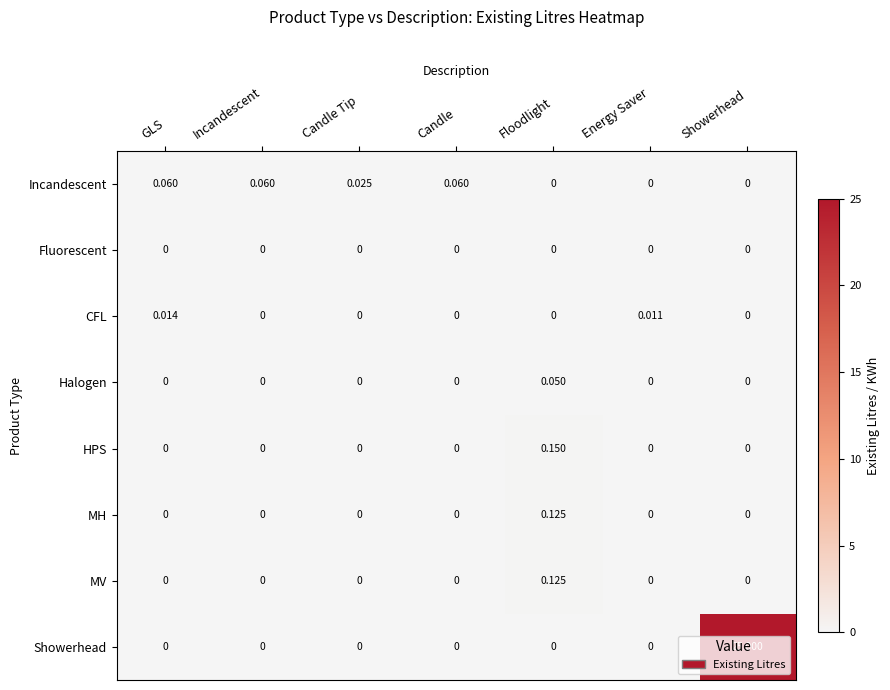

At which category does the chart reach its peak across all series?

Showerhead